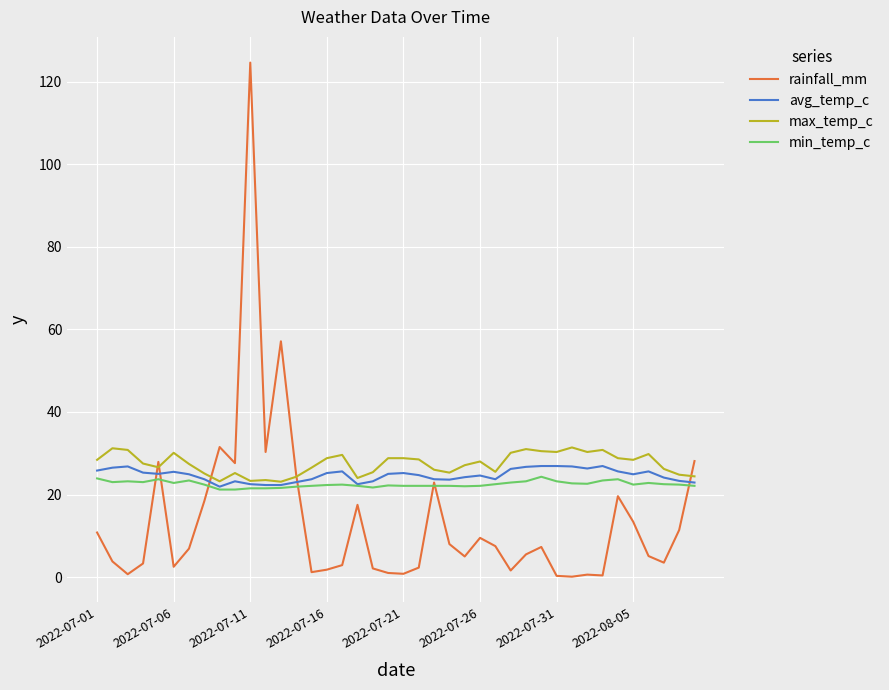

What is the highest value of the rainfall_mm series?

124.6